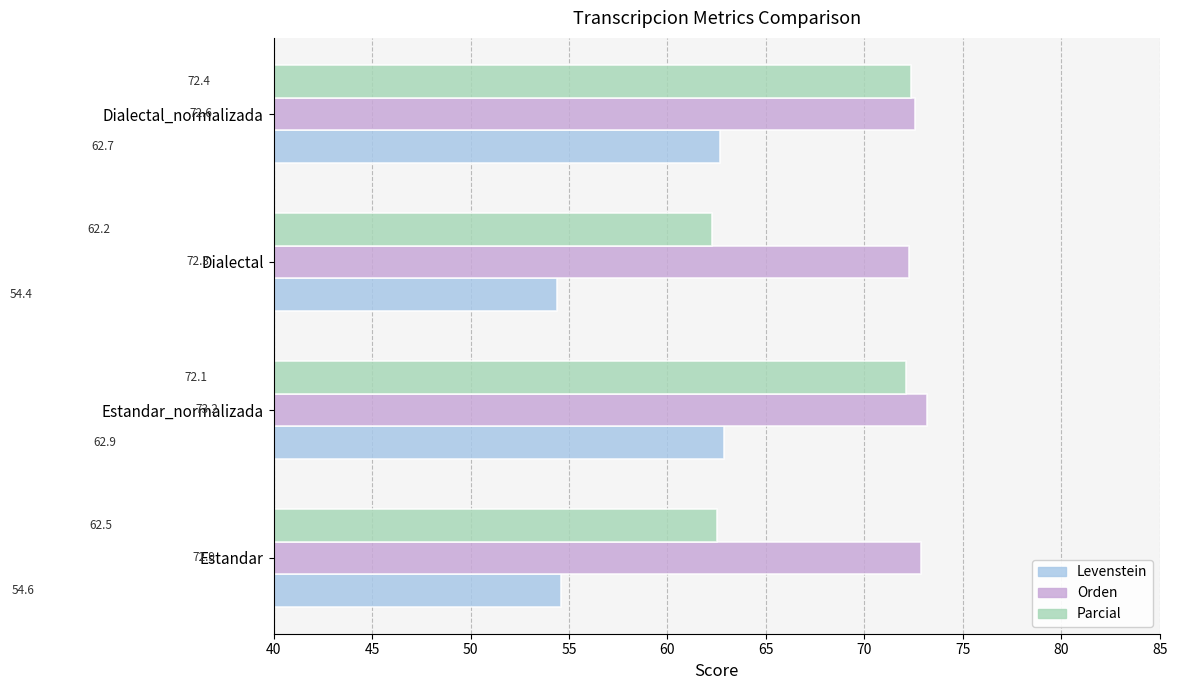

What is the difference between the maximum and second lowest values in the Orden series?

0.6